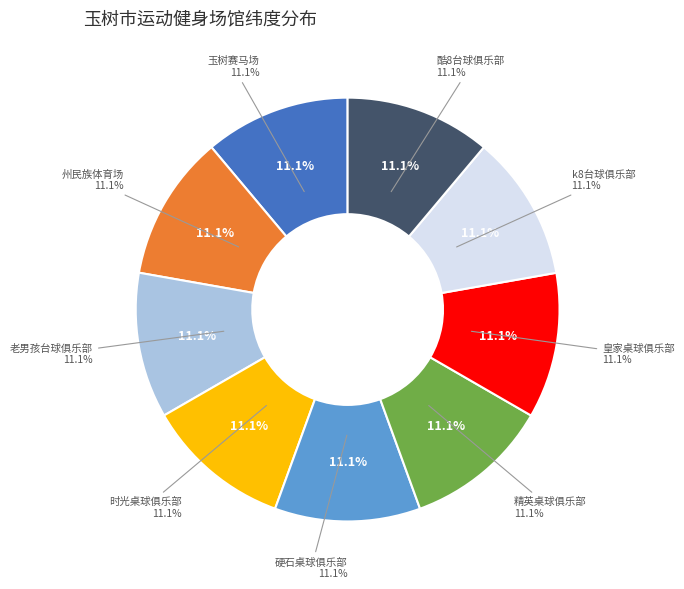

Is there a majority slice in this chart?

No